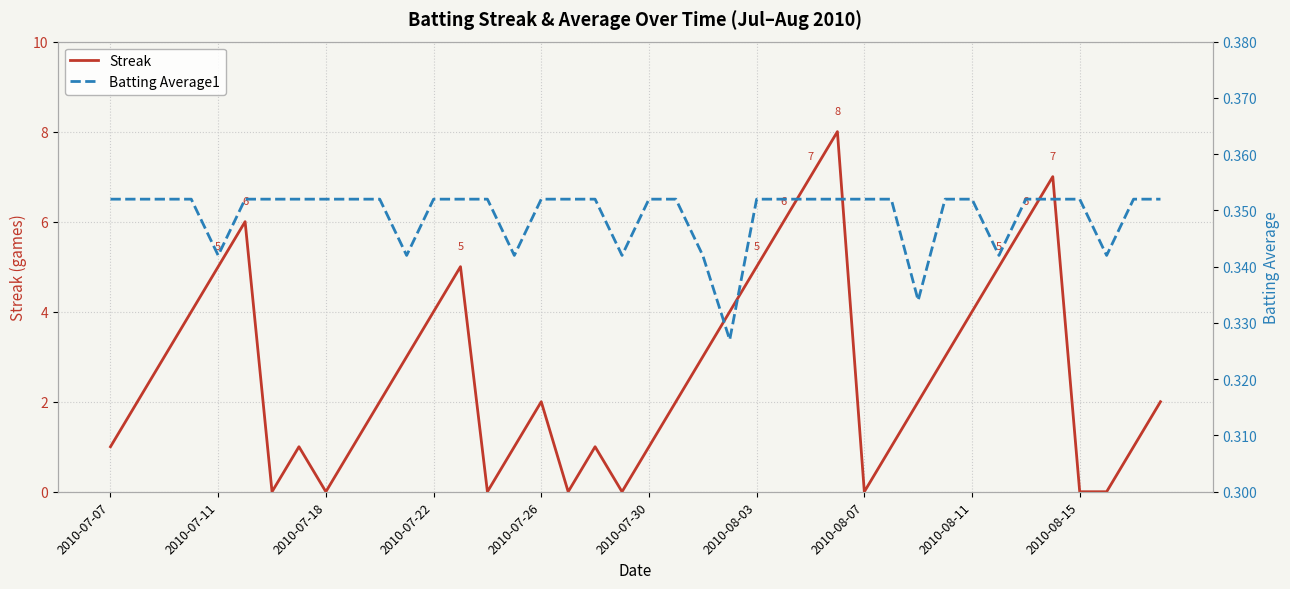

True or false: Batting Average1 has a value of 0.5 at 19.

False